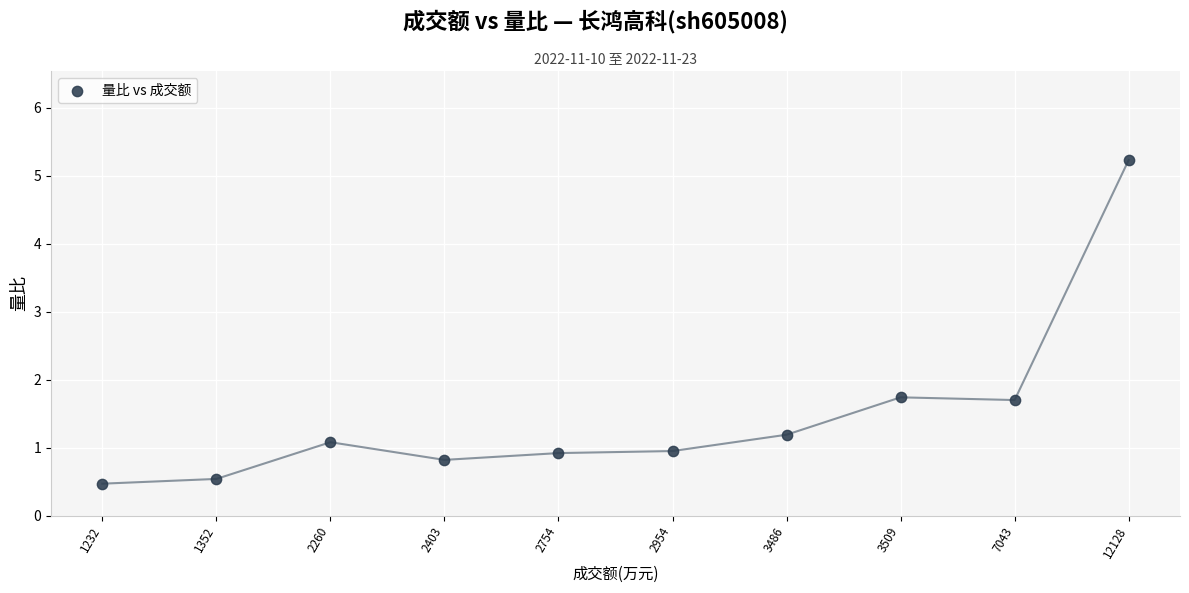

What is the average Y value?

1.5